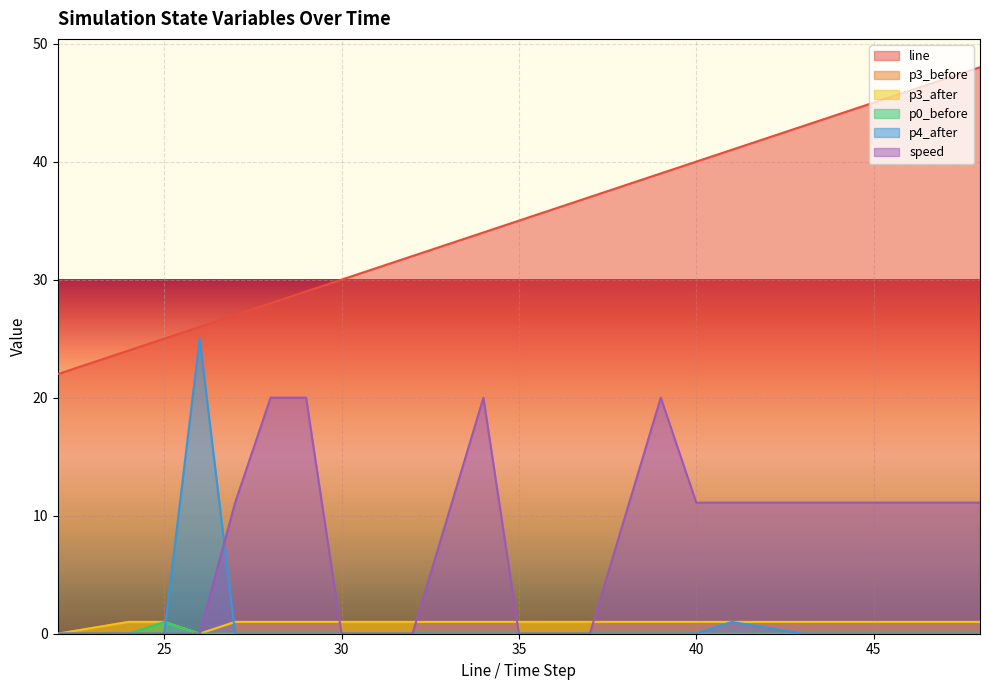

True or false: p0_before and p3_after intersect in this chart.

False